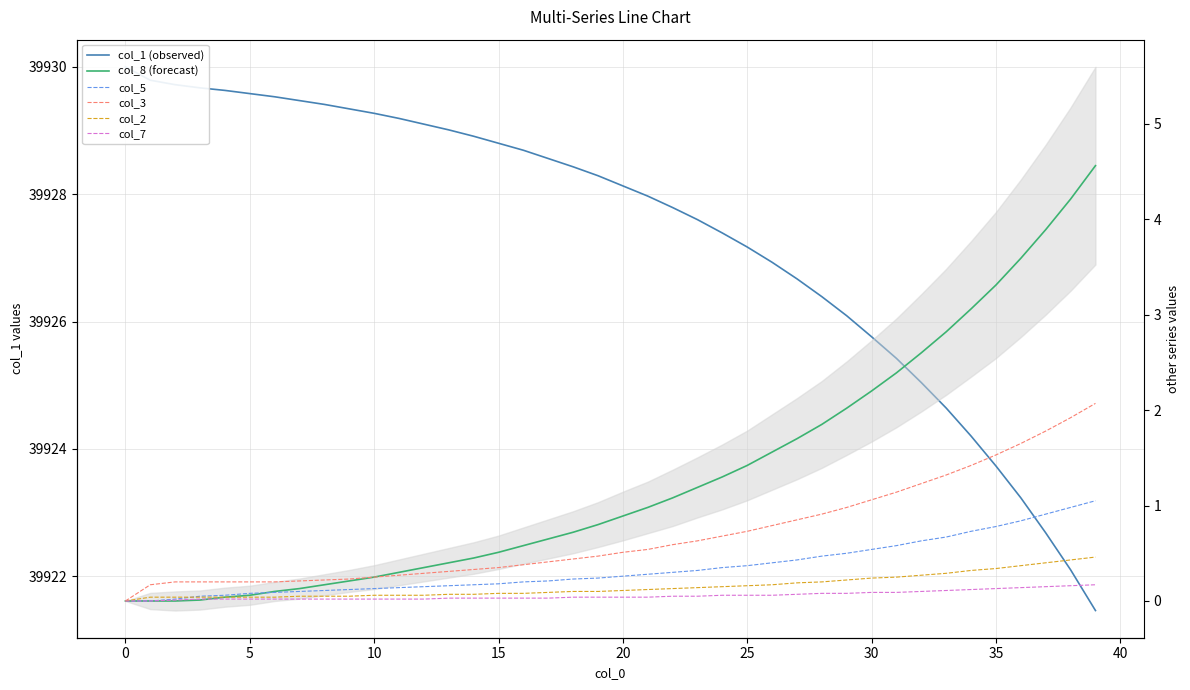

What is the average value of the col_7 series?

0.1